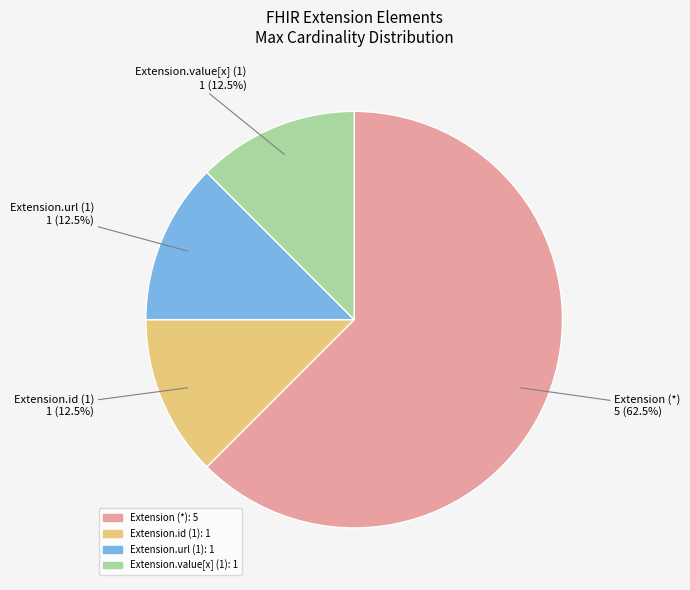

How many segments does this pie chart have?

4